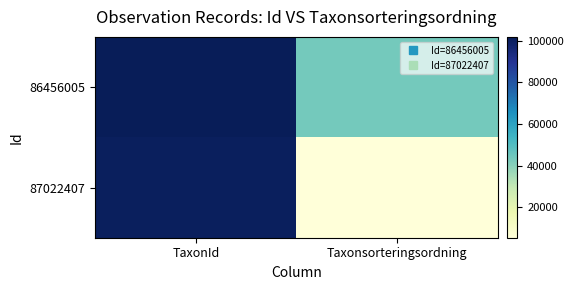

Which series has the widest spread of values?

87022407